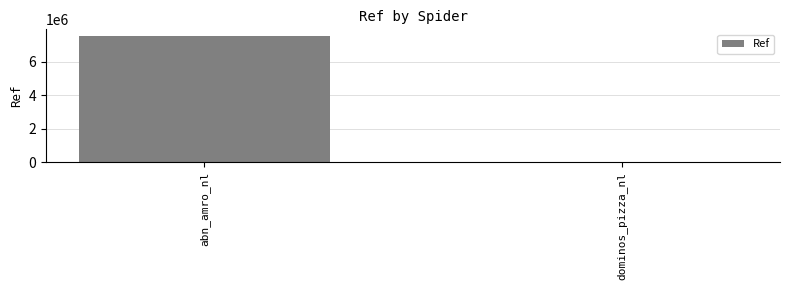

What is the ratio of the value at abn_amro_nl to the value at dominos_pizza_nl?

245.3